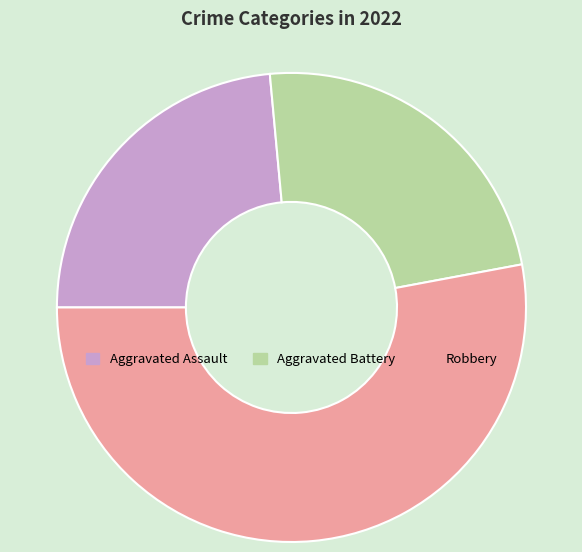

Is Aggravated Battery the majority of the pie?

No